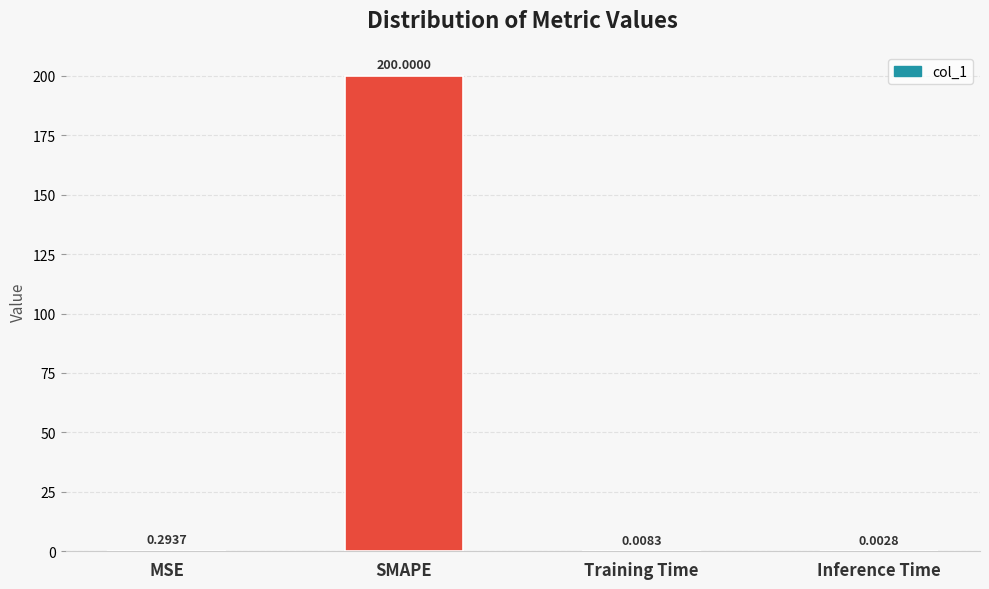

Where is the data nearest to the value 100?

MSE